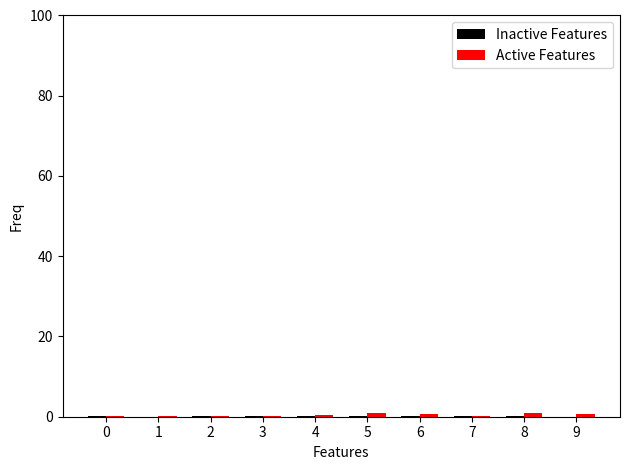

The Active Features series shows 1.0 at 8. True or false?

True